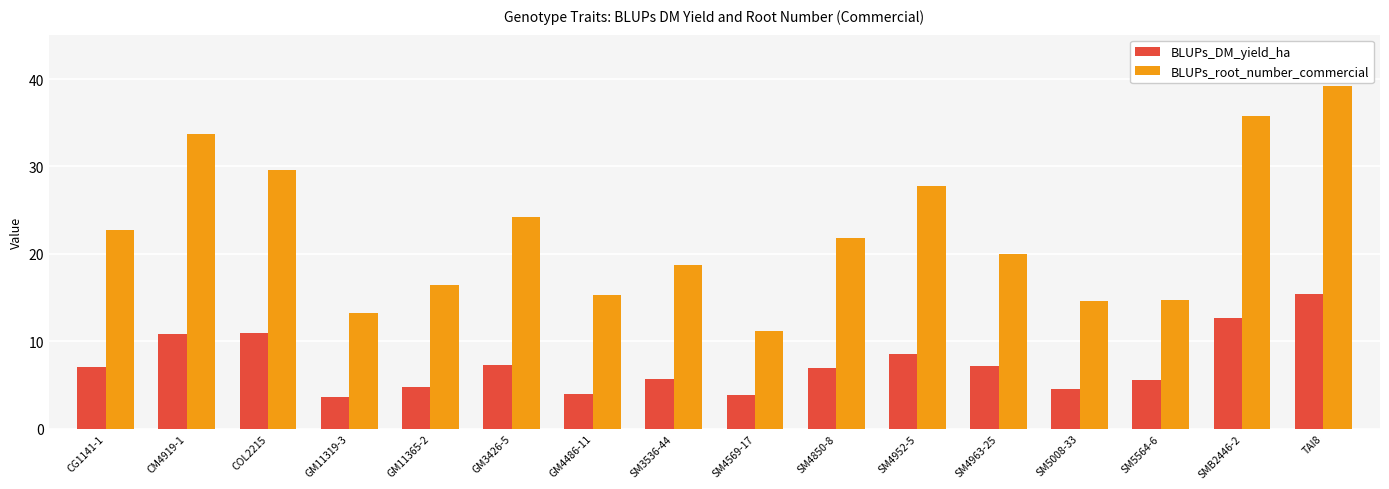

What is the maximum value shown in the chart?

39.2